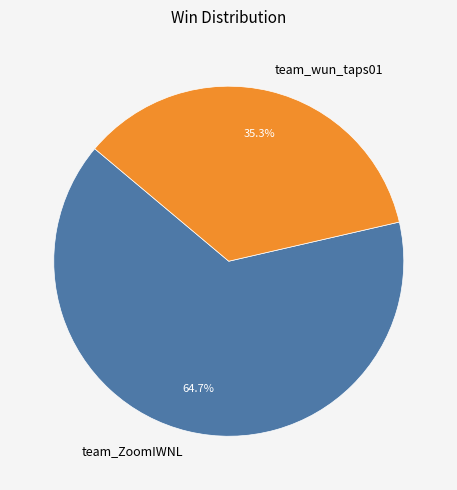

How many segments does this pie chart have?

2